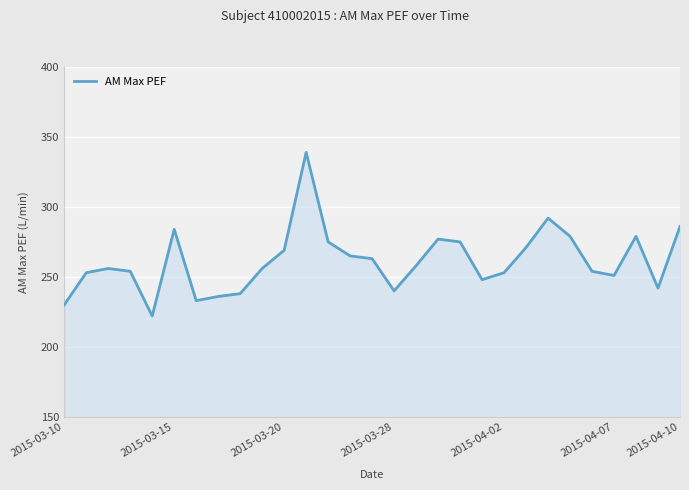

What is the maximum value shown in the chart?

339